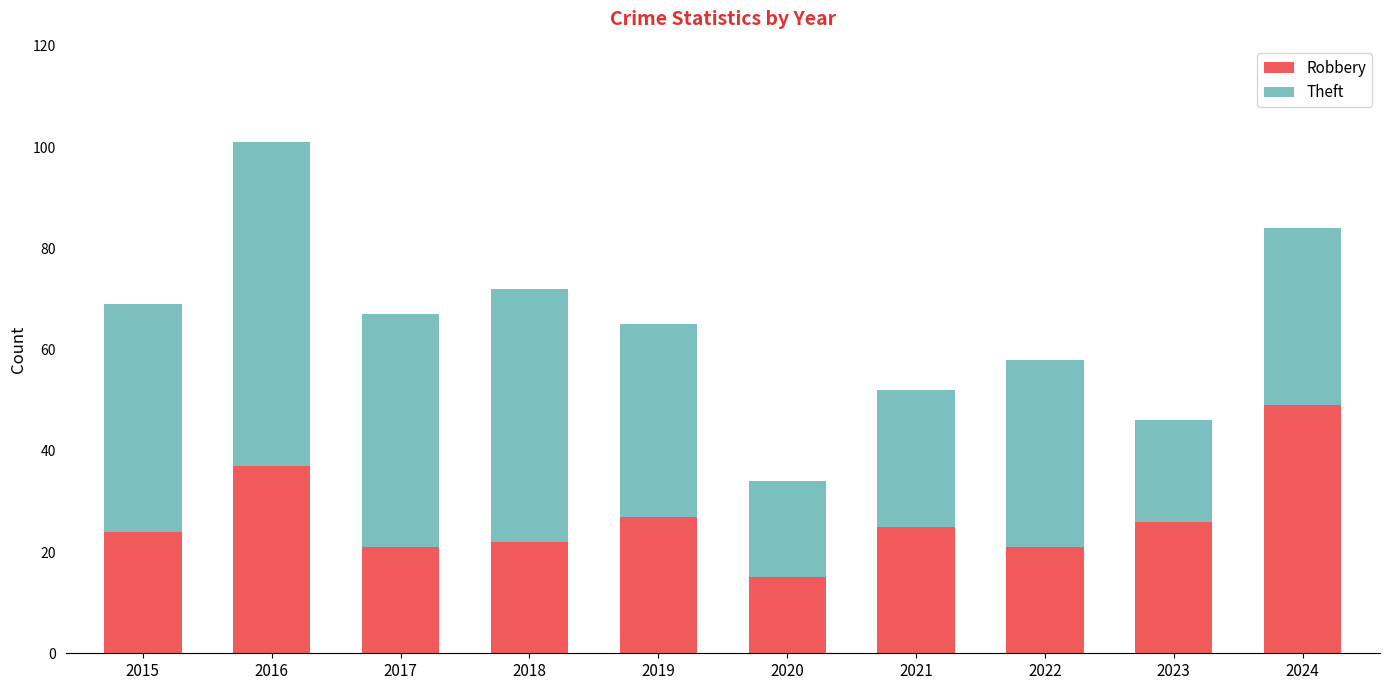

Which category has the lowest value in the Robbery series?

2020